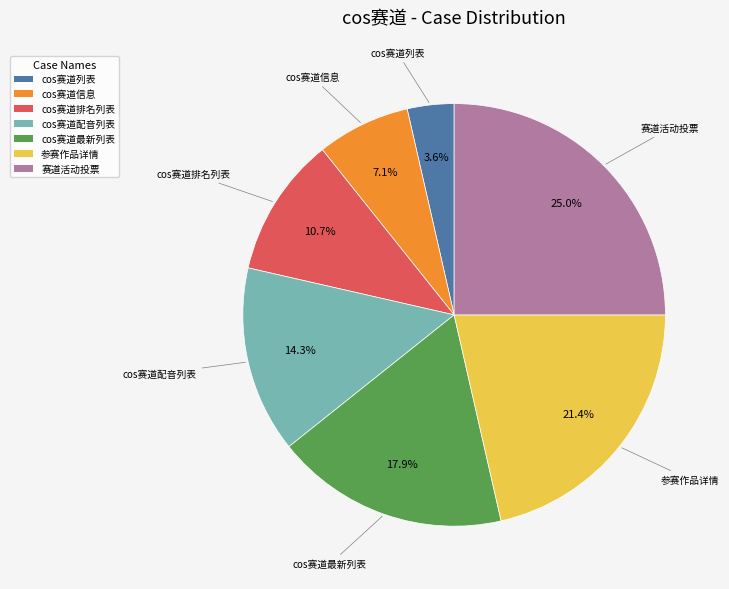

What is the smallest slice in the pie chart?

cos赛道列表